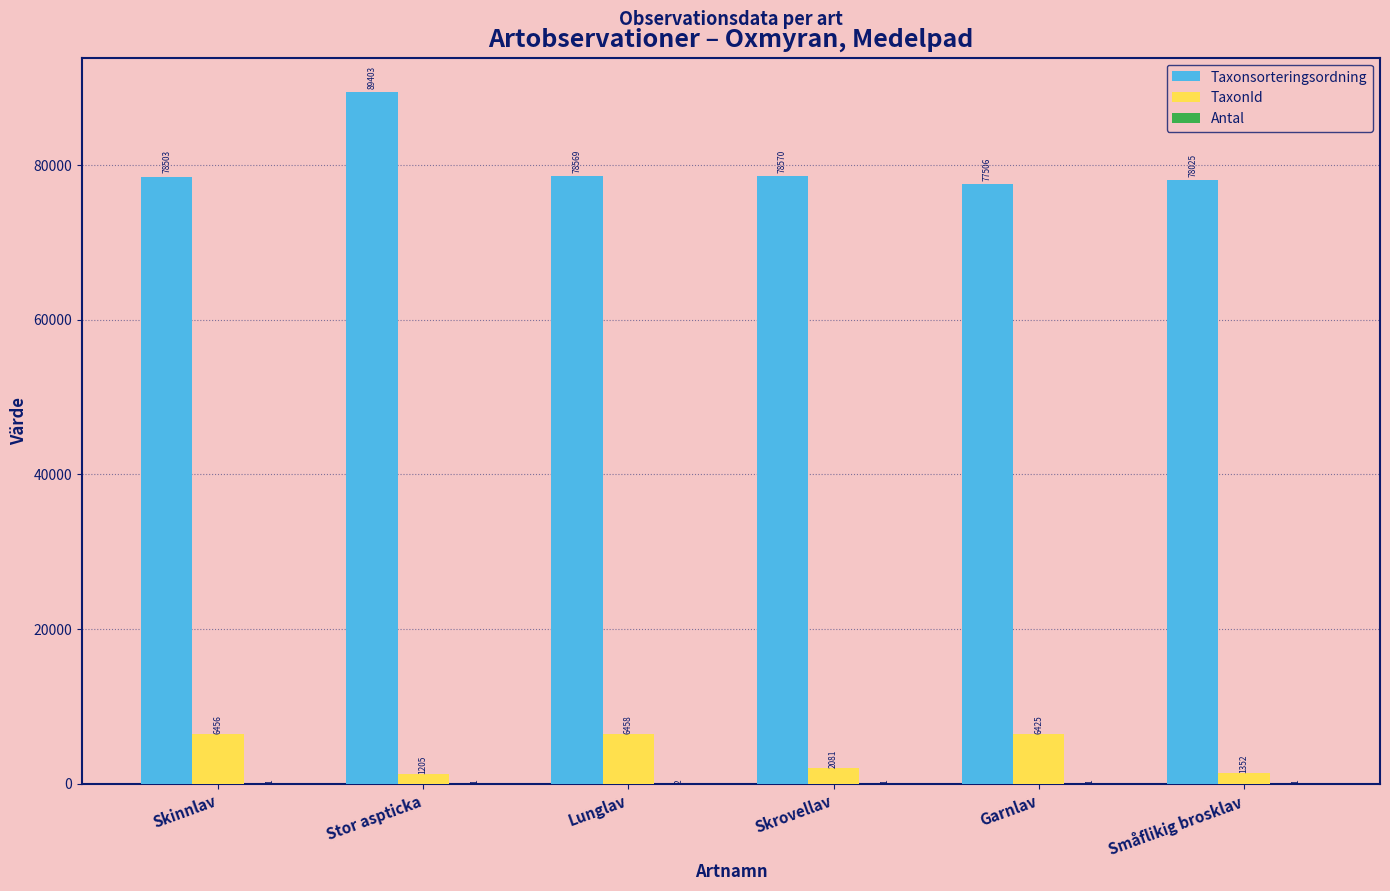

How many data points does each series have?

6